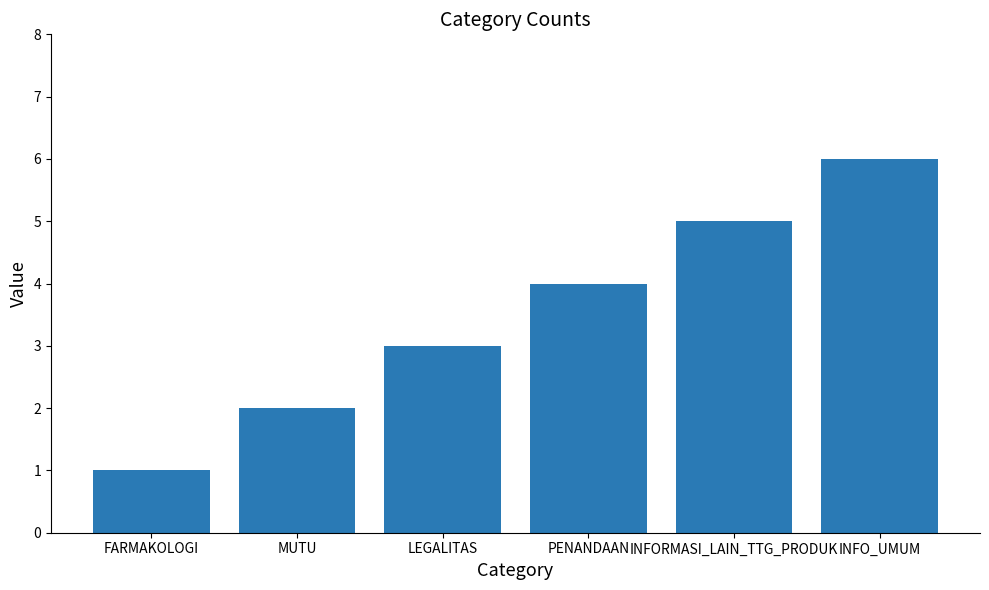

Which label corresponds to the smallest value in the chart?

FARMAKOLOGI